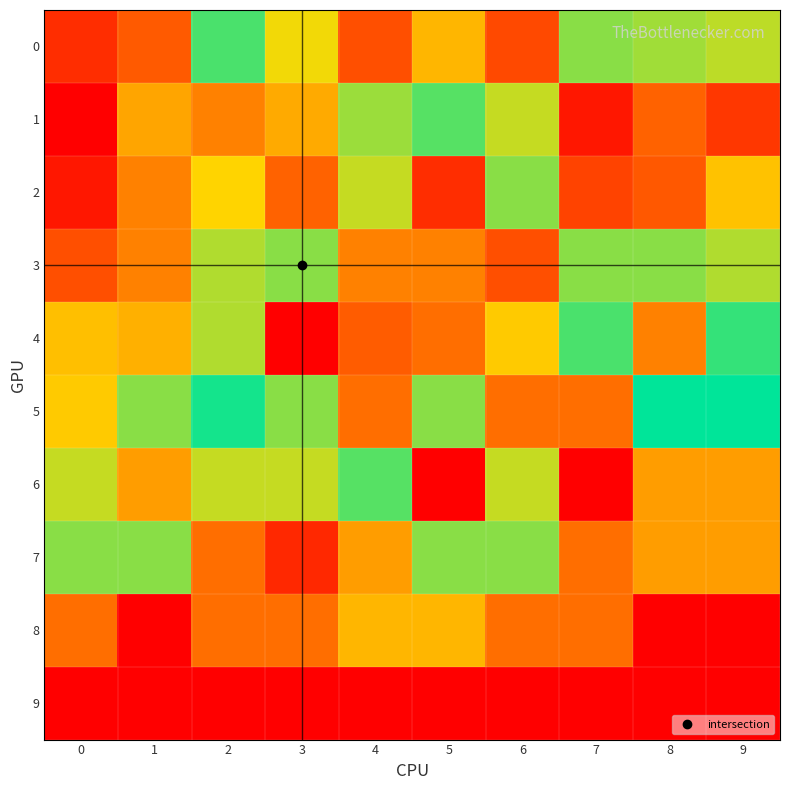

Reading right to left, what are all the values shown in this chart?

0: 9=1372	8=1442	7=1492	6=441	5=1033	4=471	3=1243	2=1642	1=541	0=271
1: 9=328	8=590	7=142	6=1353	5=1615	4=1451	3=972	2=754	1=940	0=0
2: 9=1095	8=529	7=400	6=1492	5=271	4=1353	3=590	2=1190	1=754	0=142
3: 9=1402	8=1492	7=1492	6=471	5=754	4=754	3=1492	2=1402	1=754	0=471
4: 9=1698	8=754	7=1642	6=1136	5=652	4=550	3=0	2=1402	1=1001	0=1080
5: 9=1823	8=1823	7=652	6=652	5=1492	4=652	3=1492	2=1772	1=1492	0=1136
6: 9=902	8=902	7=0	6=1353	5=0	4=1615	3=1353	2=1353	1=902	0=1353
7: 9=902	8=902	7=652	6=1492	5=1492	4=902	3=240	2=652	1=1492	0=1492
8: 9=0	8=0	7=652	6=652	5=1033	4=1033	3=652	2=652	1=0	0=652
9: 9=0	8=0	7=0	6=0	5=0	4=0	3=0	2=0	1=0	0=0